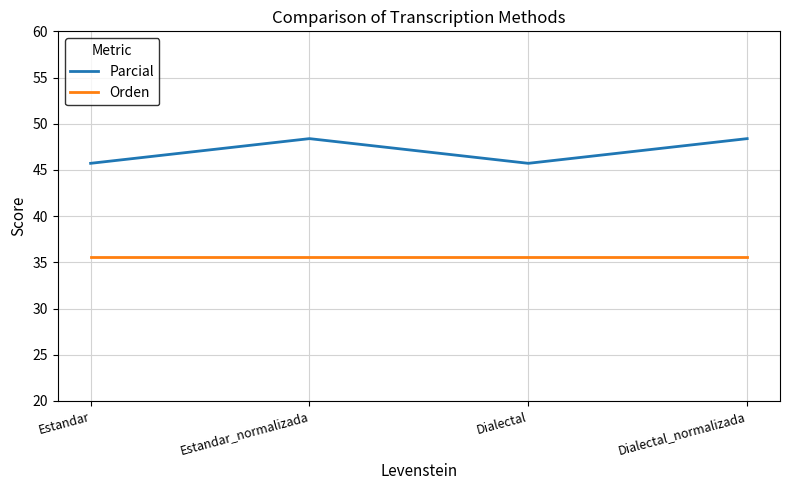

At how many categories does at least one series exceed 40?

4